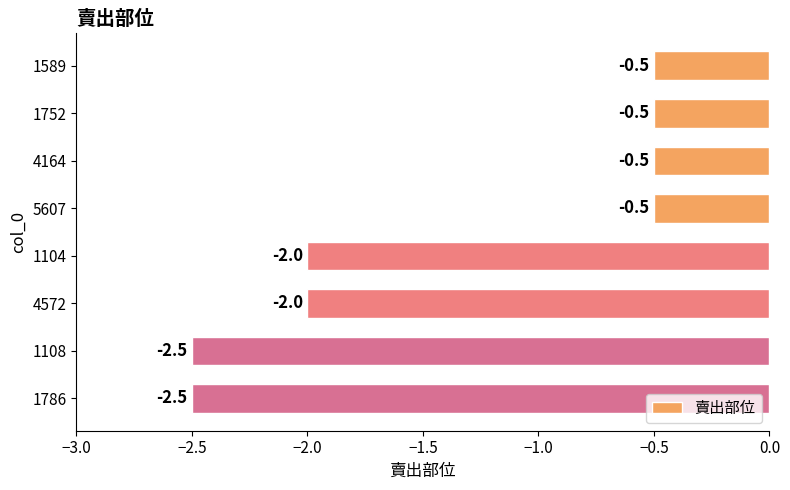

Reading top to bottom, transcribe all the data shown in this chart.

1589=-0.5	1752=-0.5	4164=-0.5	5607=-0.5	1104=-2.0	4572=-2.0	1108=-2.5	1786=-2.5